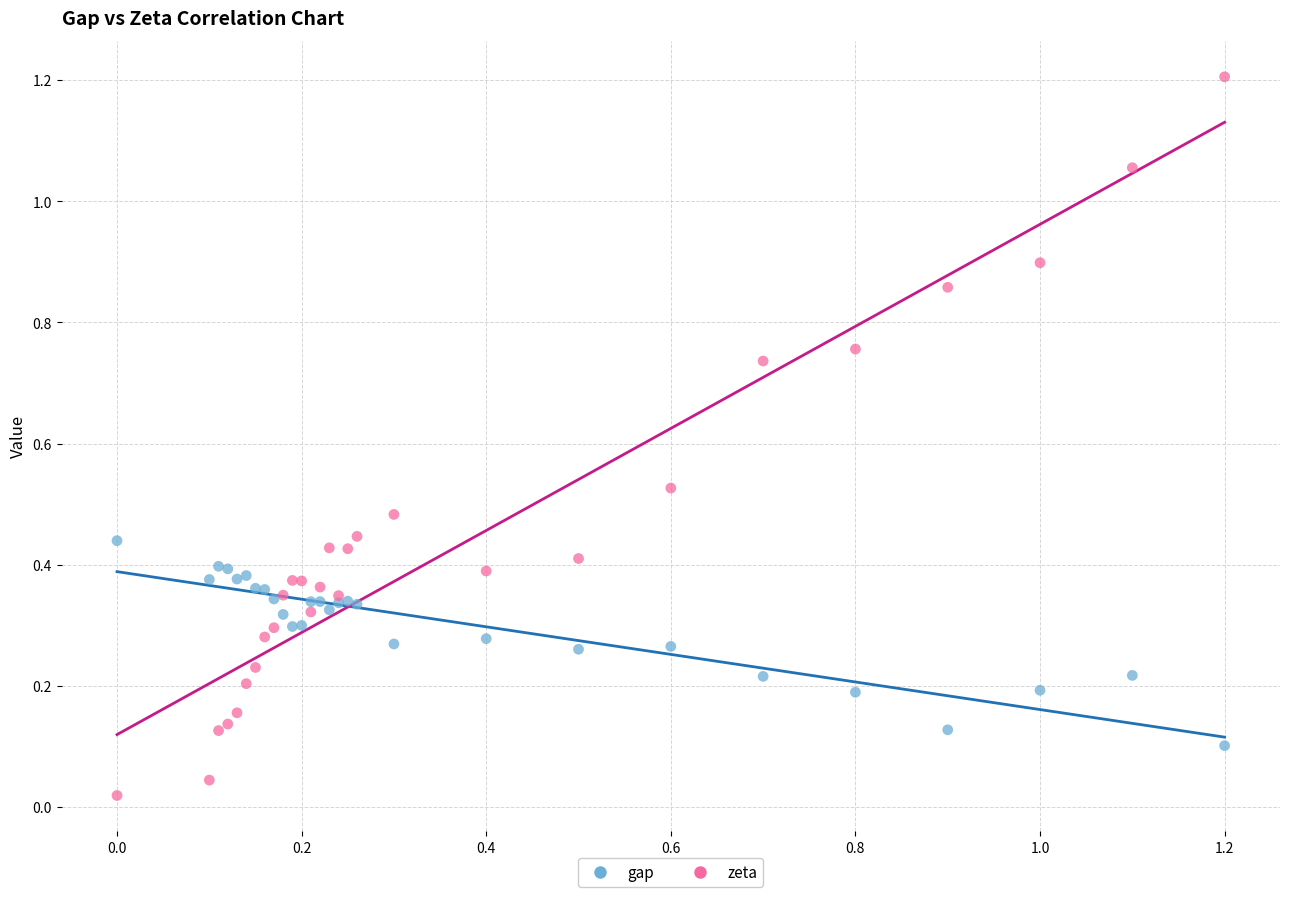

Which series has the widest spread of Y values?

zeta